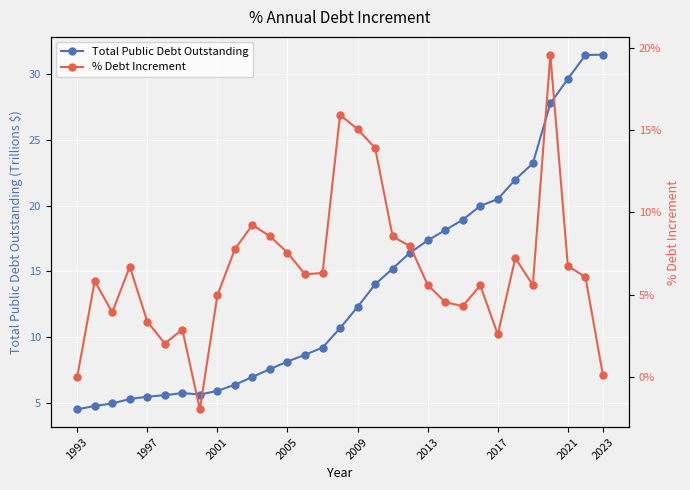

In % Debt Increment, how many points are lower than both neighbors (excluding endpoints)?

7